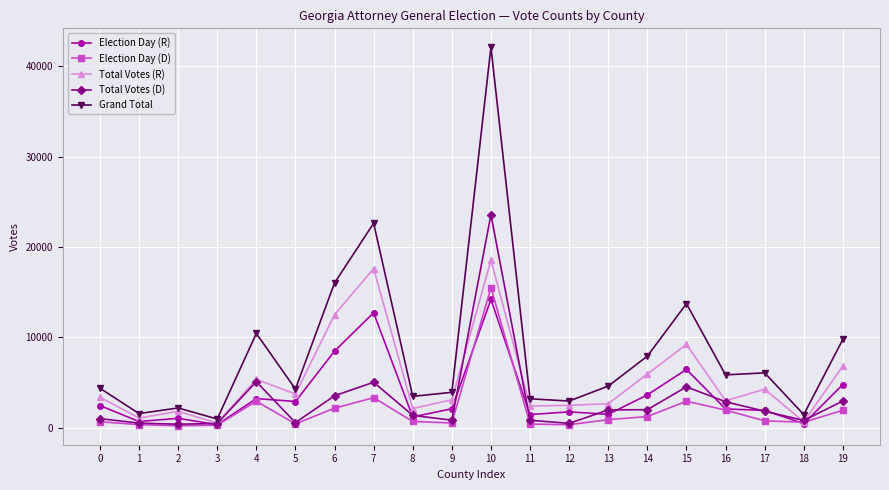

True or false: Grand Total and Total Votes (D) cross at least once.

False